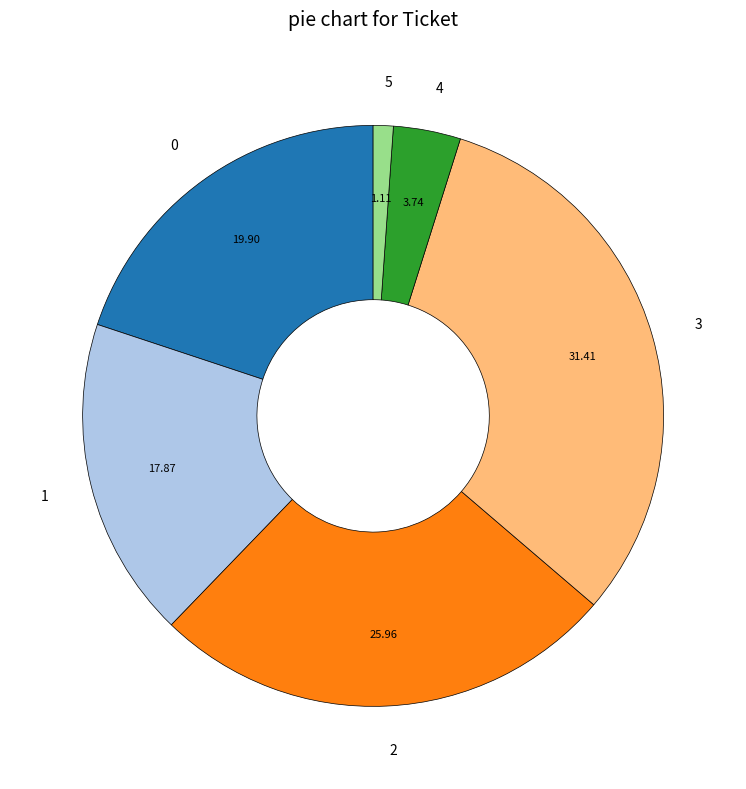

Is there any slice that represents more than half of the pie?

No